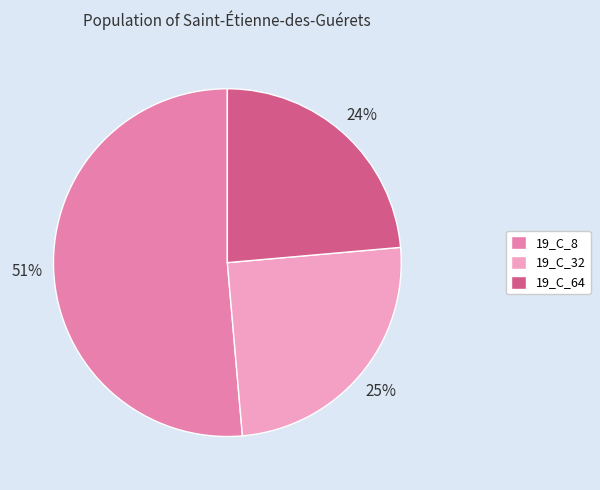

To the nearest percent, what is the average slice percentage?

33%